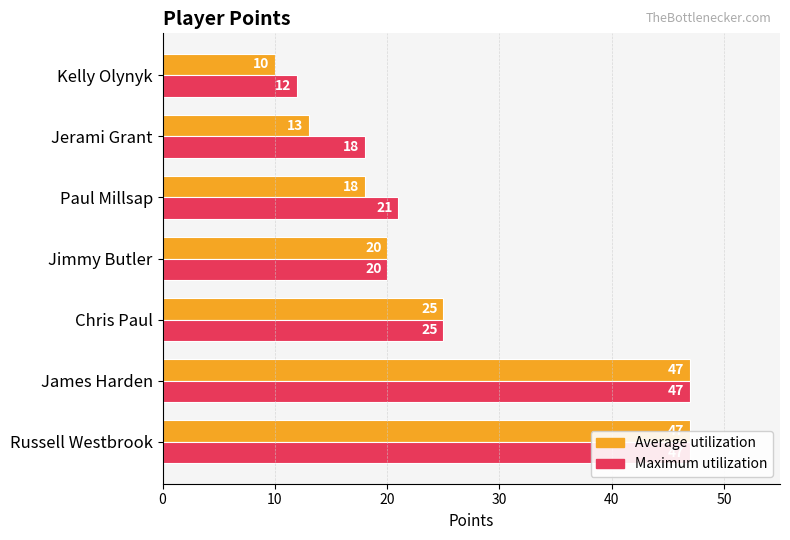

What are all the series names shown in the legend?

Average utilization, Maximum utilization